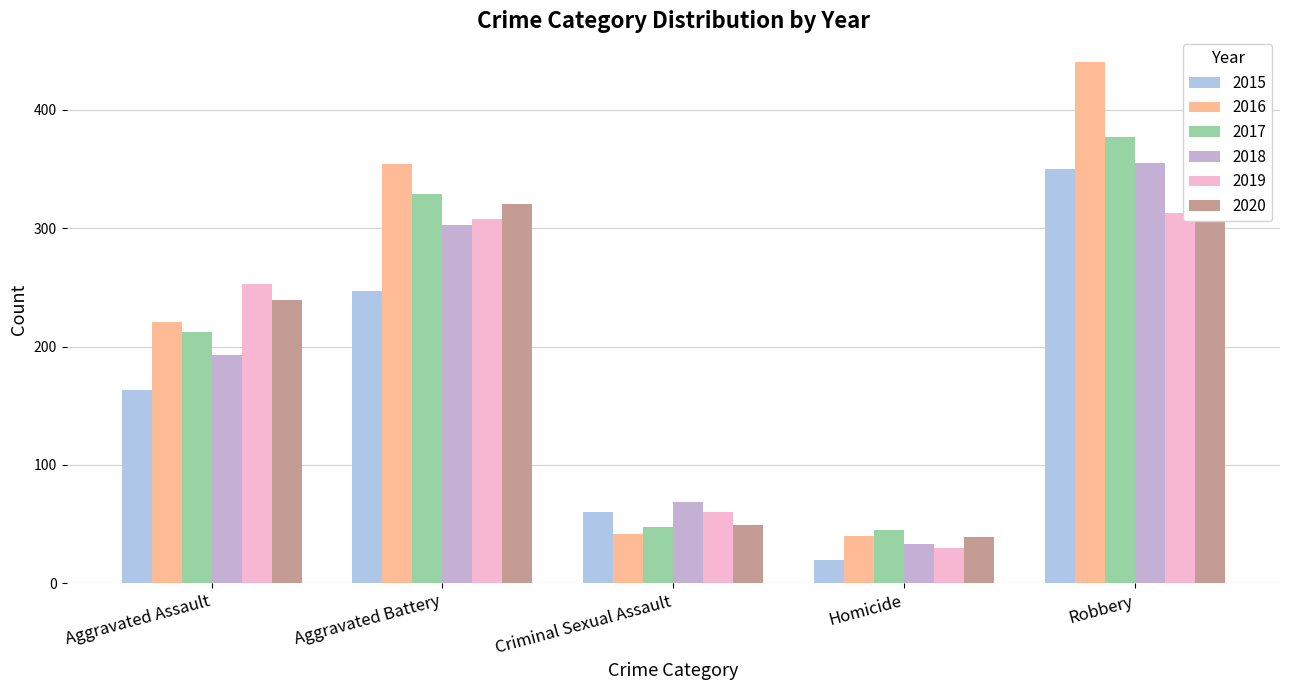

Reading right to left, what are all the values shown in this chart?

2015: 350	20	60	247	163
2016: 440	40	42	354	221
2017: 377	45	48	329	212
2018: 355	33	69	303	193
2019: 313	30	60	308	253
2020: 342	39	49	320	239